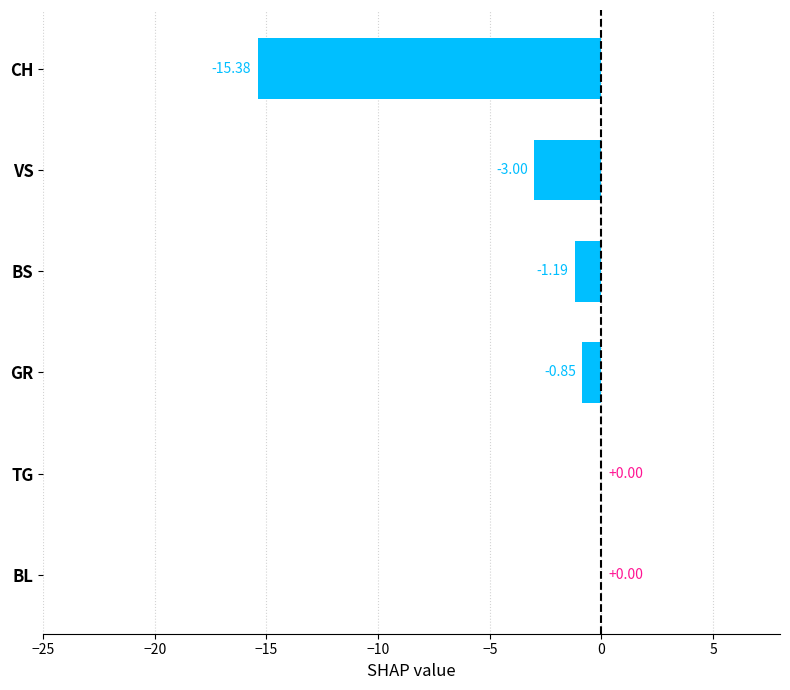

What is the change in value from CH to GR?

+14.5